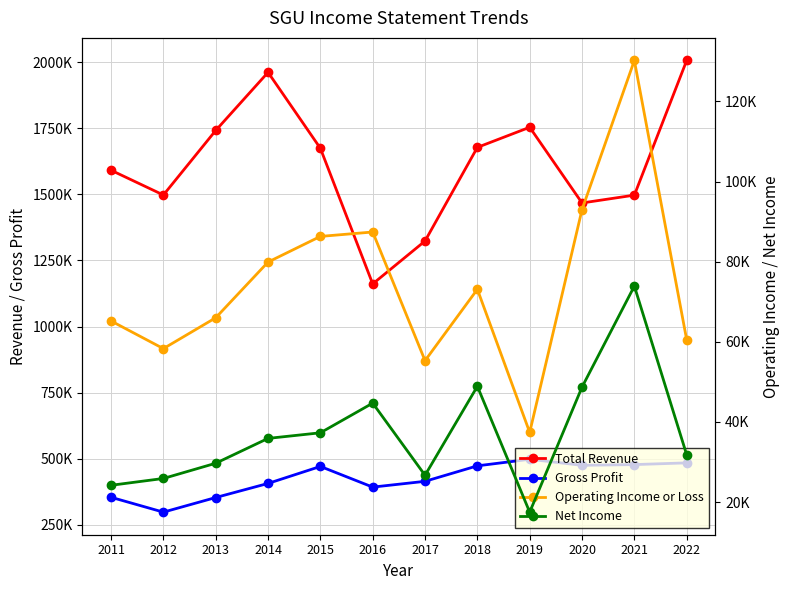

True or false: Operating Income or Loss has more than 2 points higher than both neighbors.

True